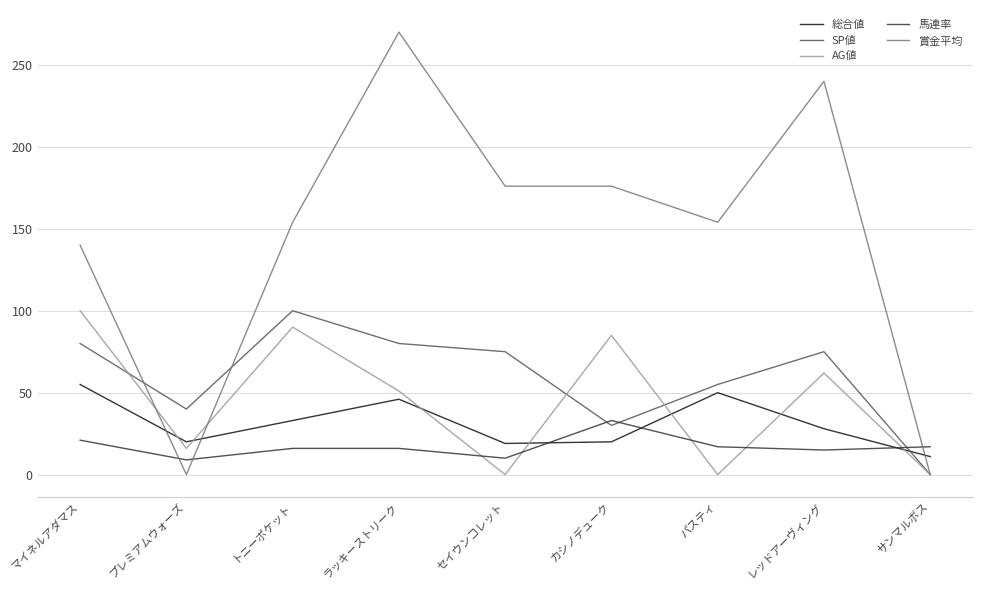

In 馬連率, how many points are lower than both neighbors (excluding endpoints)?

3